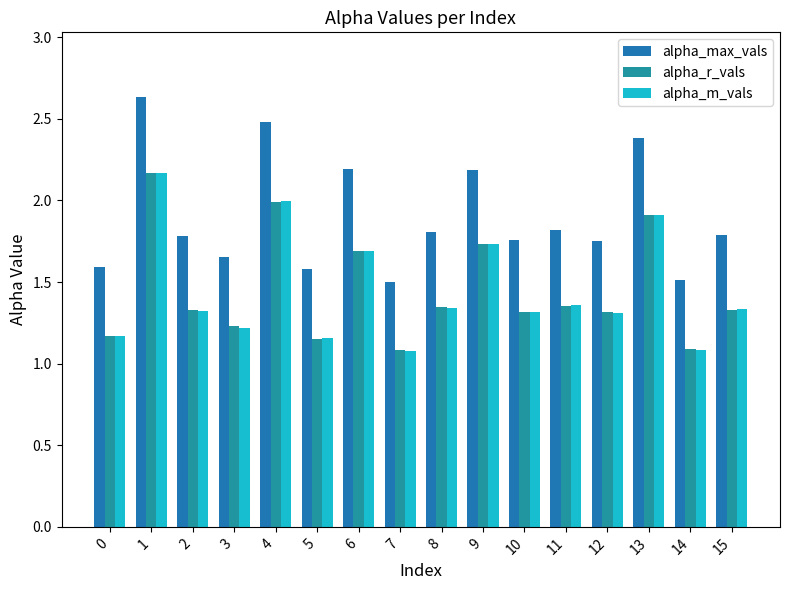

How many bars are there in total?

48